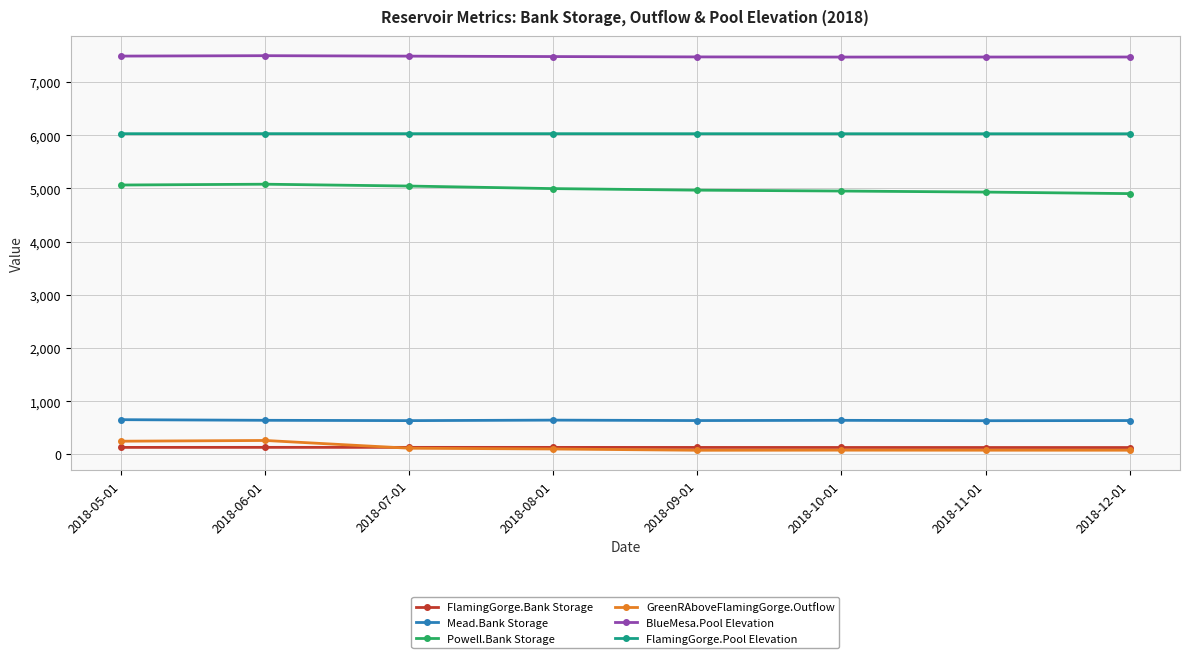

True or false: Mead.Bank Storage and BlueMesa.Pool Elevation intersect in this chart.

False